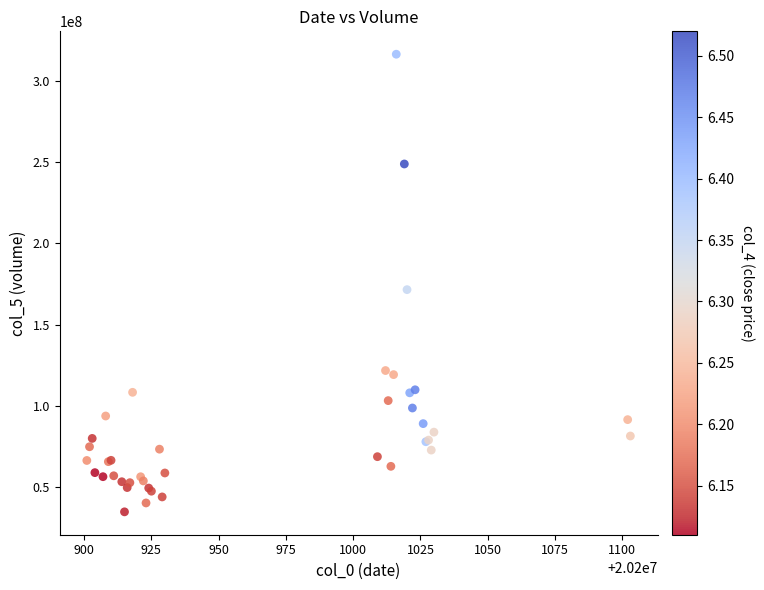

What Y value in the scatter plot is closest to 175604715?

171524891